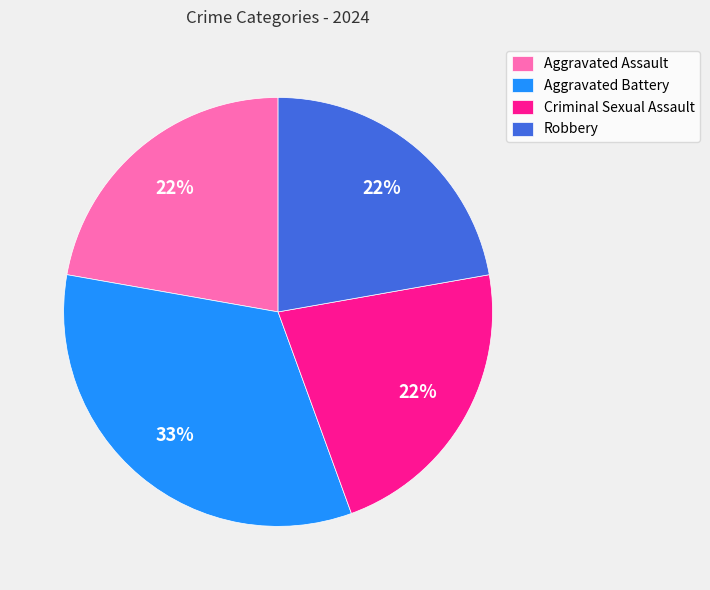

What is the ratio of the value at Robbery to the value at Criminal Sexual Assault?

1.0